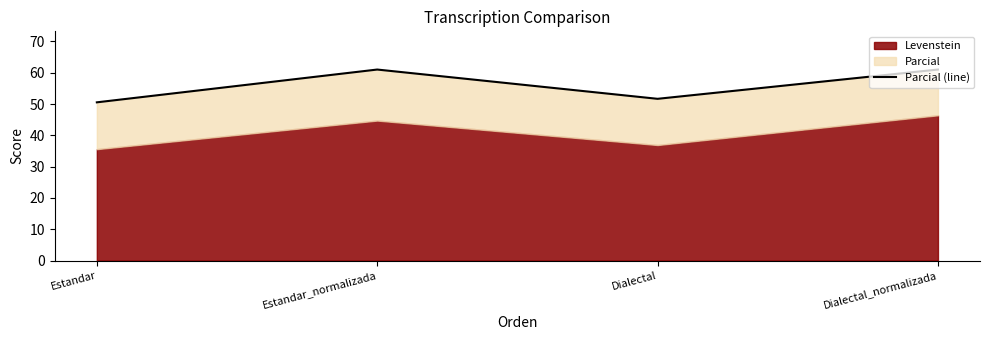

What is the difference between the values at Dialectal_normalizada and Estandar?

10.5